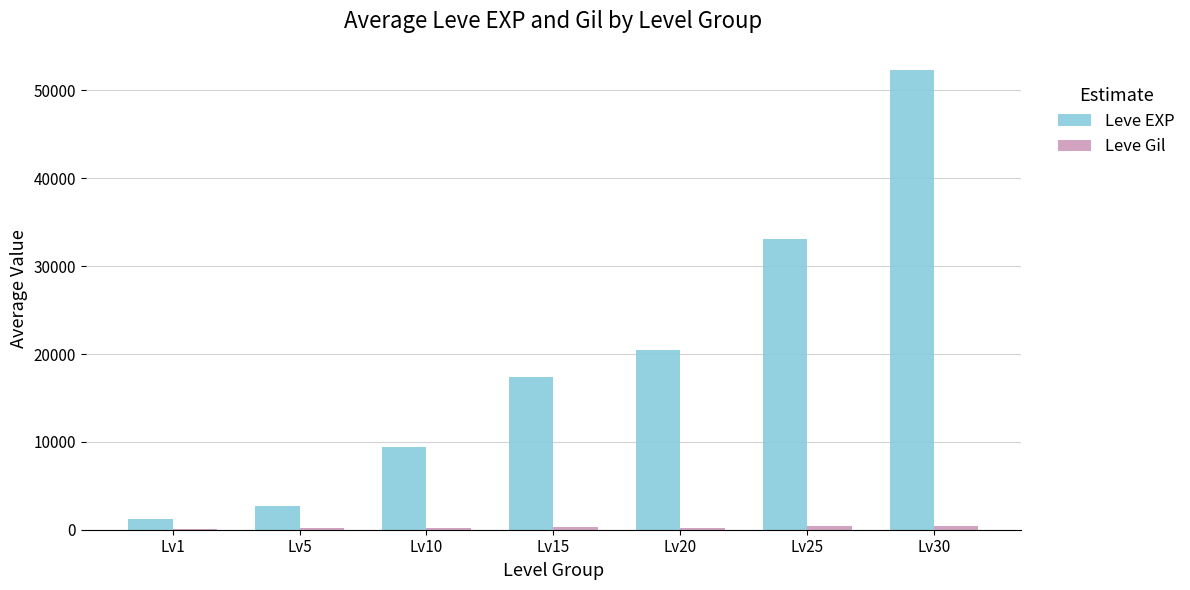

The value of Leve EXP at Lv25 is 33110. True or false?

True